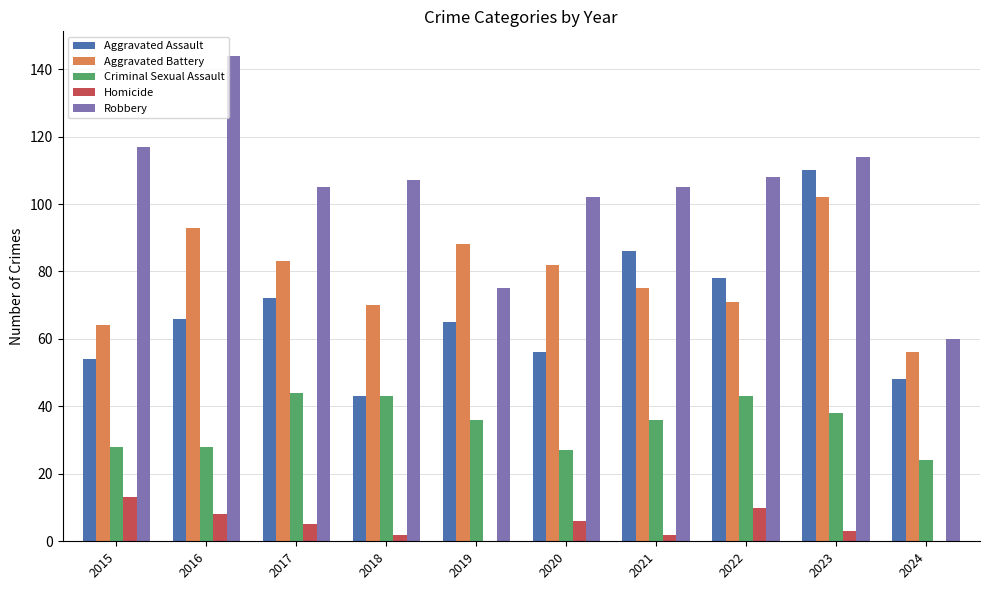

How many series are shown in this chart?

5